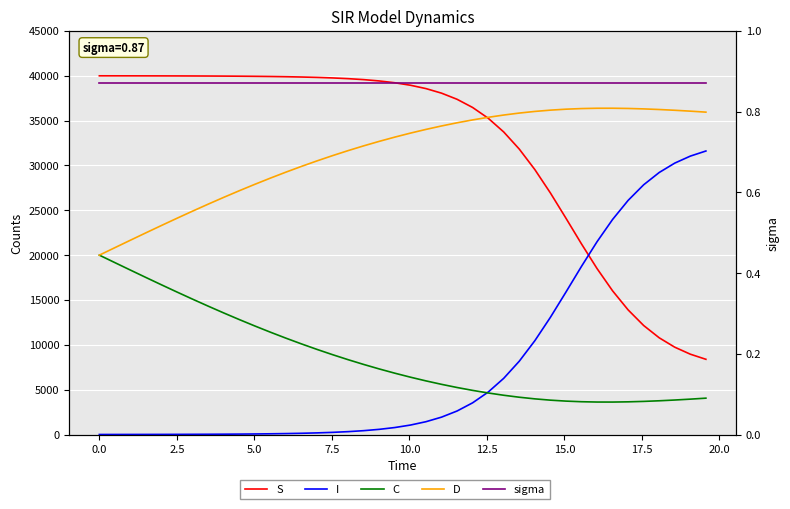

True or false: D and sigma cross at least once.

False